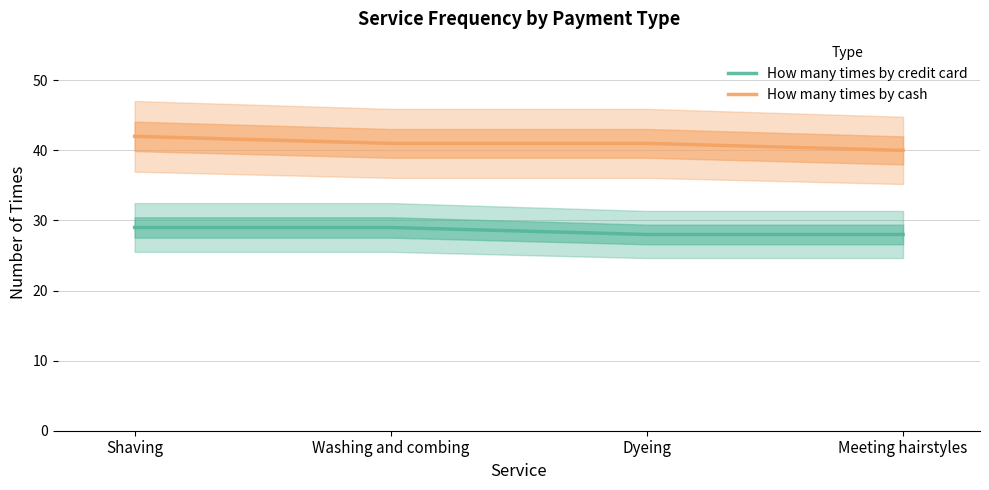

Rank the series by their average value, from lowest to highest.

How many times by credit card, How many times by cash